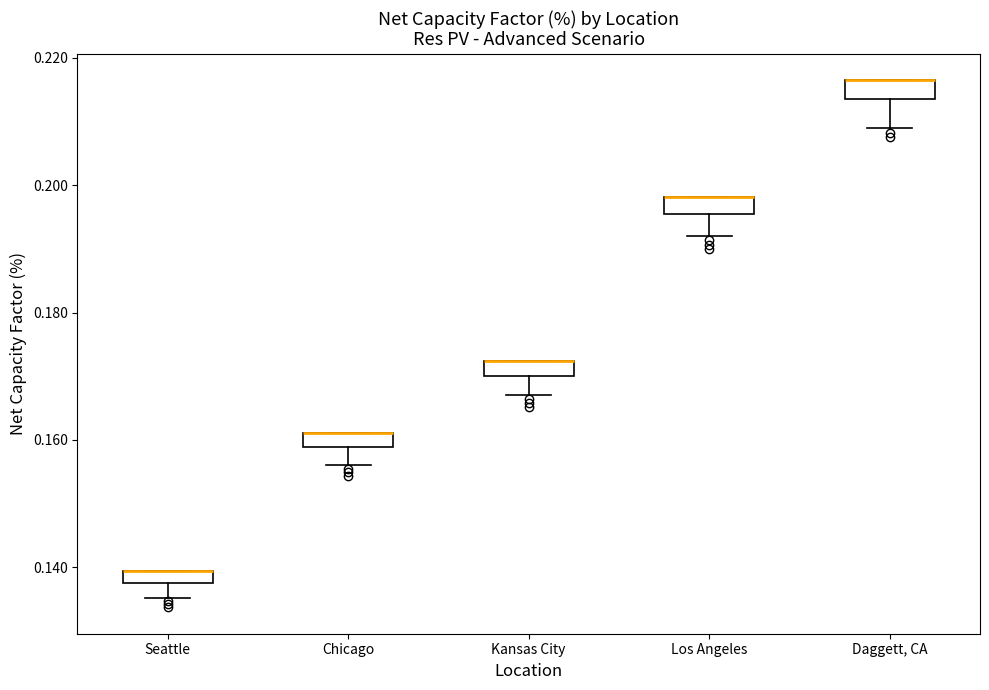

Where does the lower whisker of the box for Los Angeles end on the y-axis? The values are not printed on the chart, so give them approximately, as read against the axis.

0.192